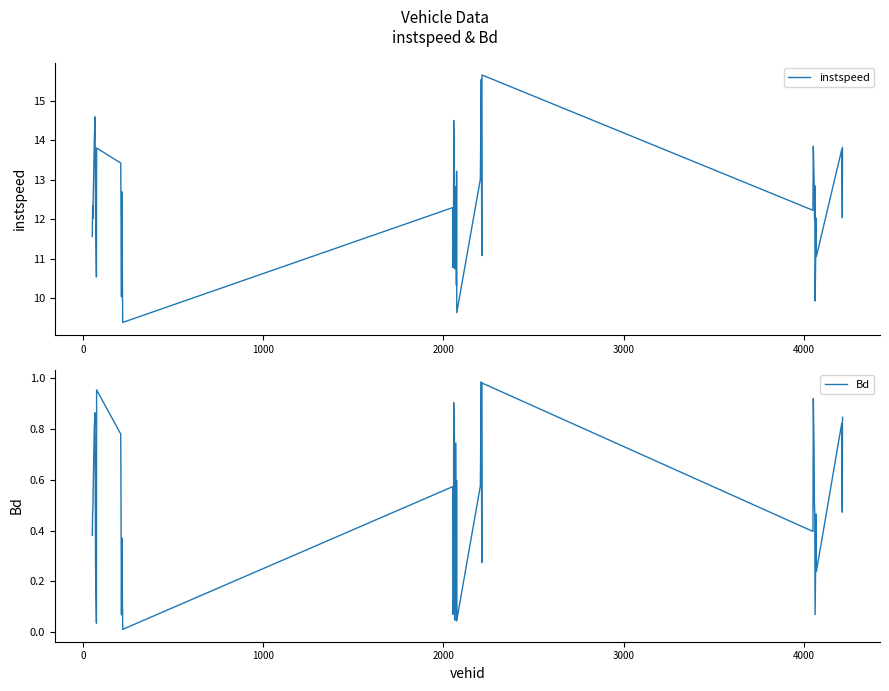

How many data points does each series have?

40